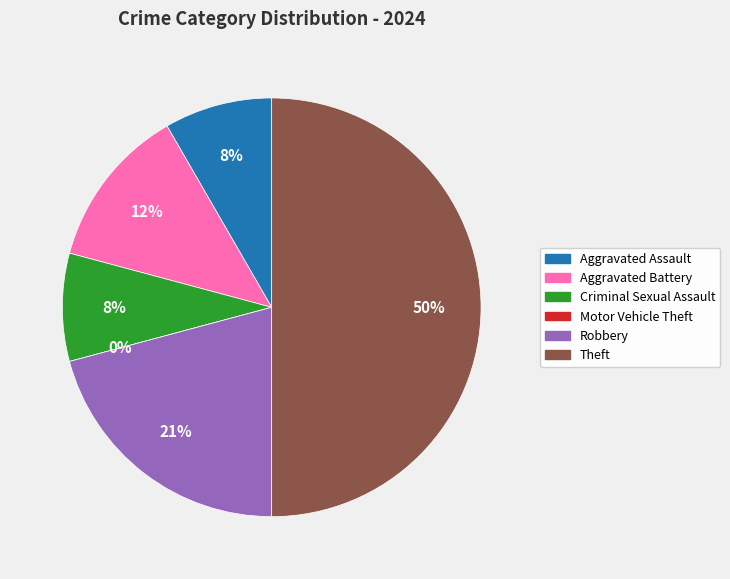

Combined, what portion of the pie is Robbery and Motor Vehicle Theft?

20.8%